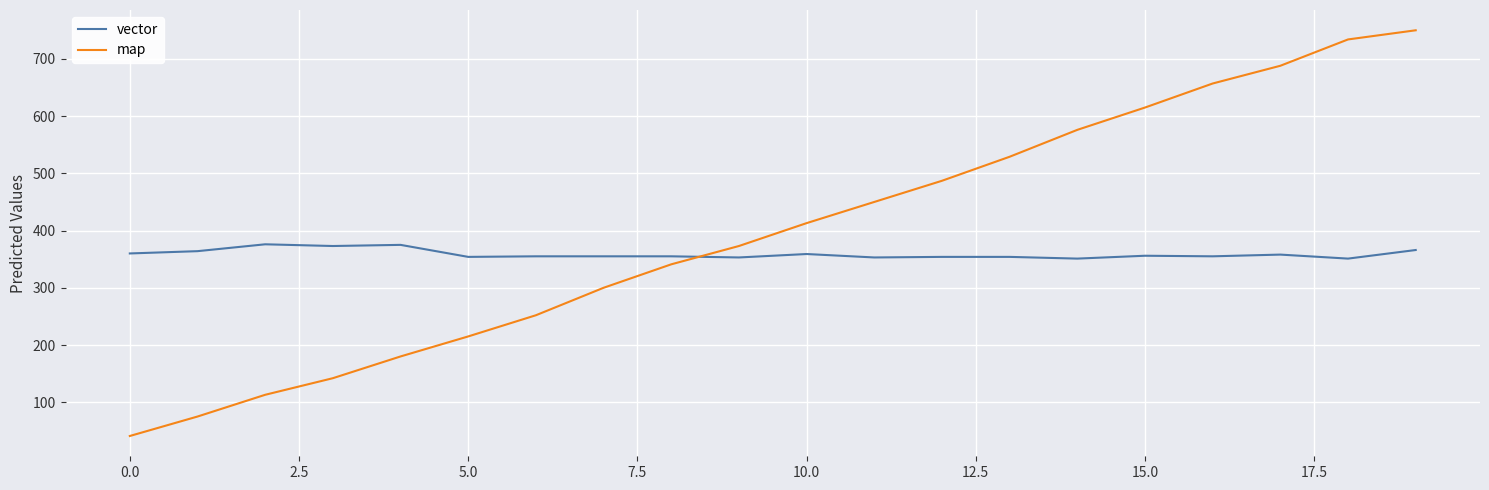

What is the lowest value of the vector series?

351